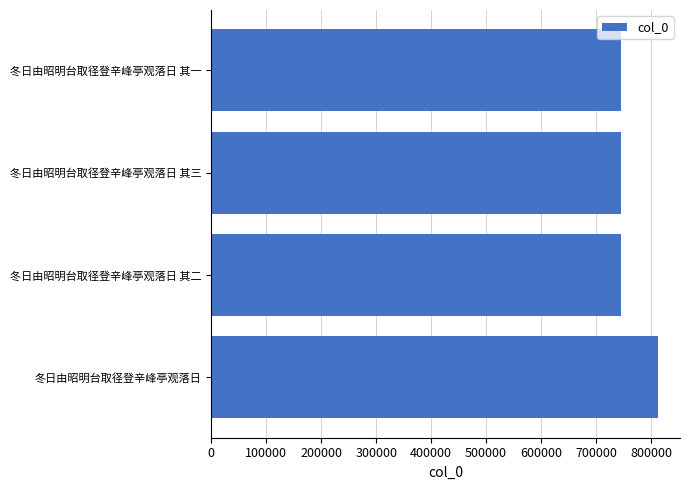

True or false: the data shows 1147460 at 冬日由昭明台取径登辛峰亭观落日 其一.

False